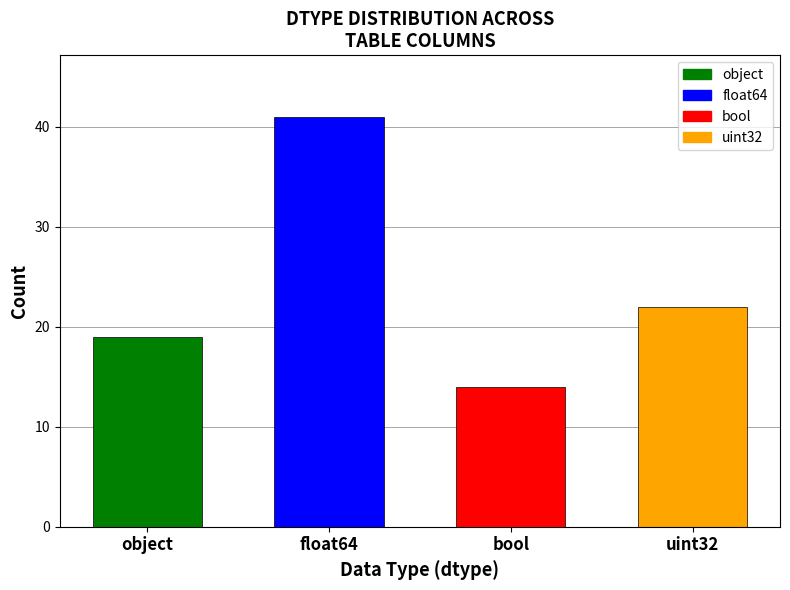

At which label does bool reach its peak?

bool